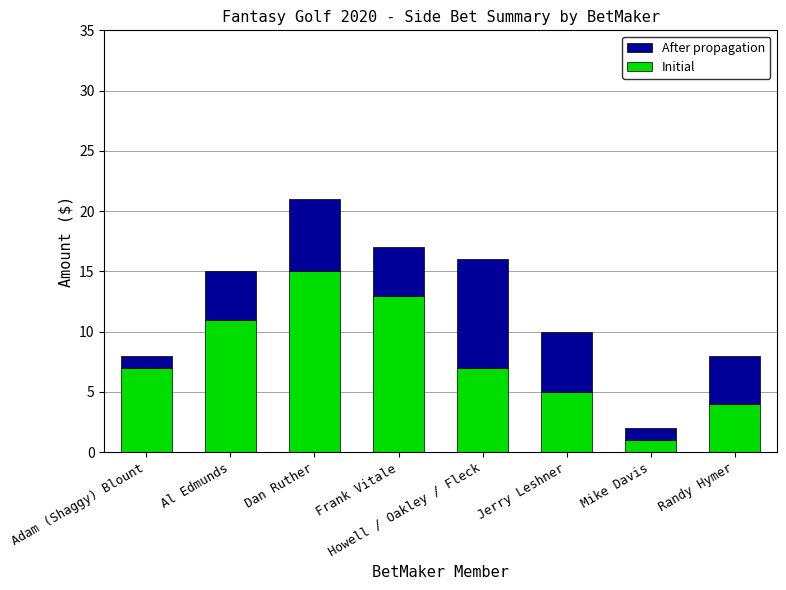

Which category has the lowest value in the Initial series?

Mike Davis